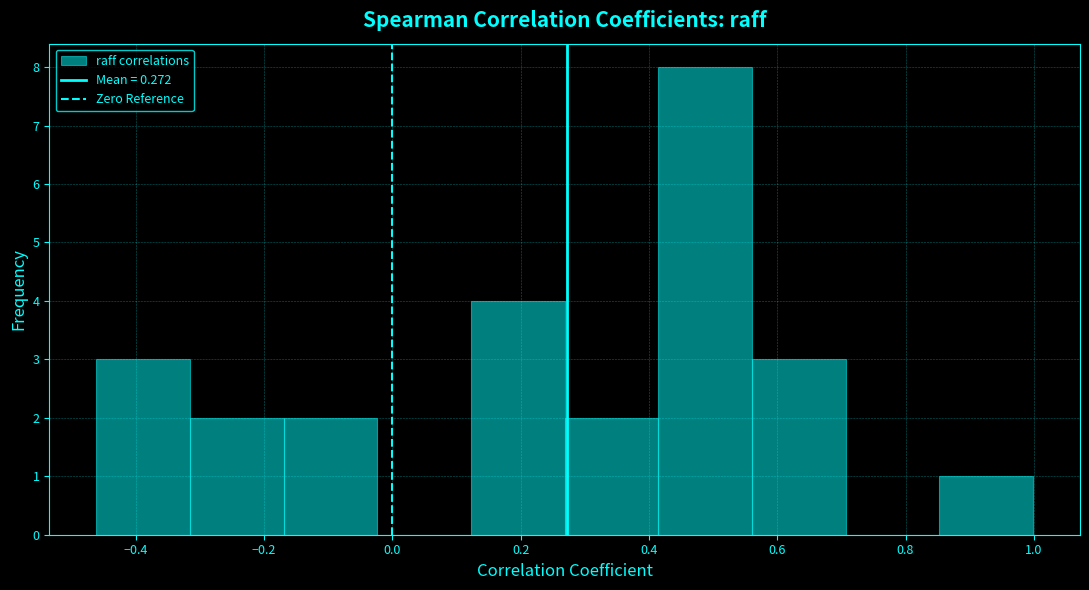

Reading left to right, transcribe this chart: for each bar, give the range it covers on the x-axis and its height. Neither the bar edges nor the heights are printed on the chart, so give them approximately, as read against the axes.

-0.46 to -0.32: 3
-0.32 to -0.16: 2
-0.16 to -0.02: 2
-0.02 to 0.12: 0
0.12 to 0.26: 4
0.26 to 0.42: 2
0.42 to 0.56: 8
0.56 to 0.70: 3
0.70 to 0.86: 0
0.86 to 1.00: 1